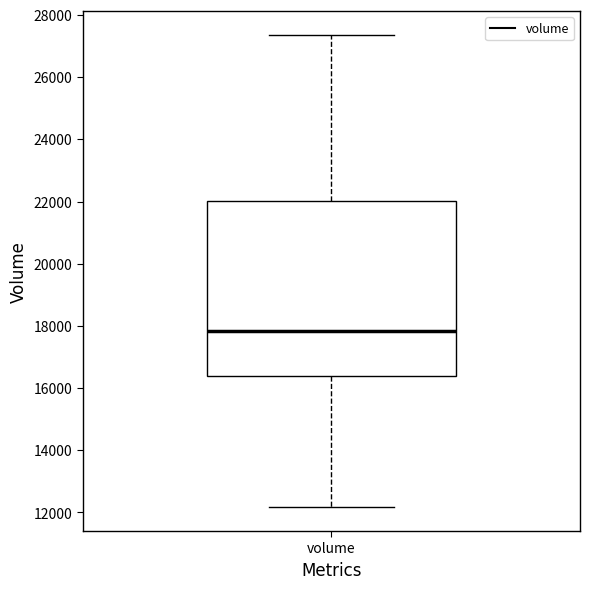

Where does the upper whisker of the box for volume end on the y-axis? The values are not printed on the chart, so give them approximately, as read against the axis.

27400